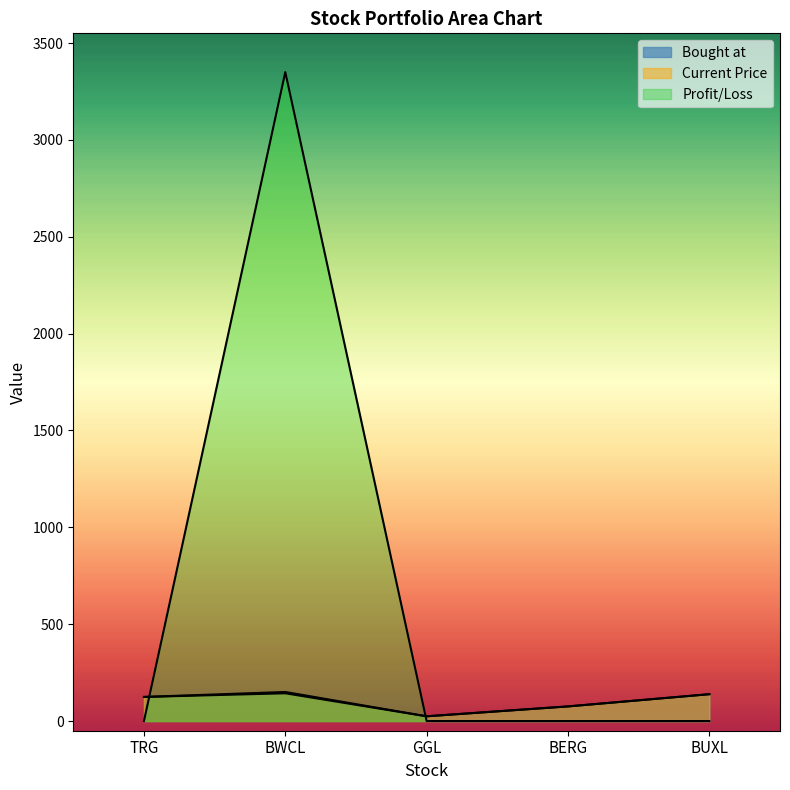

Reading right to left, what are all the values shown in this chart?

Bought at: 138.5	75.4	24.4	143.3	124.3
Current Price: 138.5	75.4	24.4	150.0	124.3
Profit/Loss: 0.0	0.0	0.0	3350.0	0.0